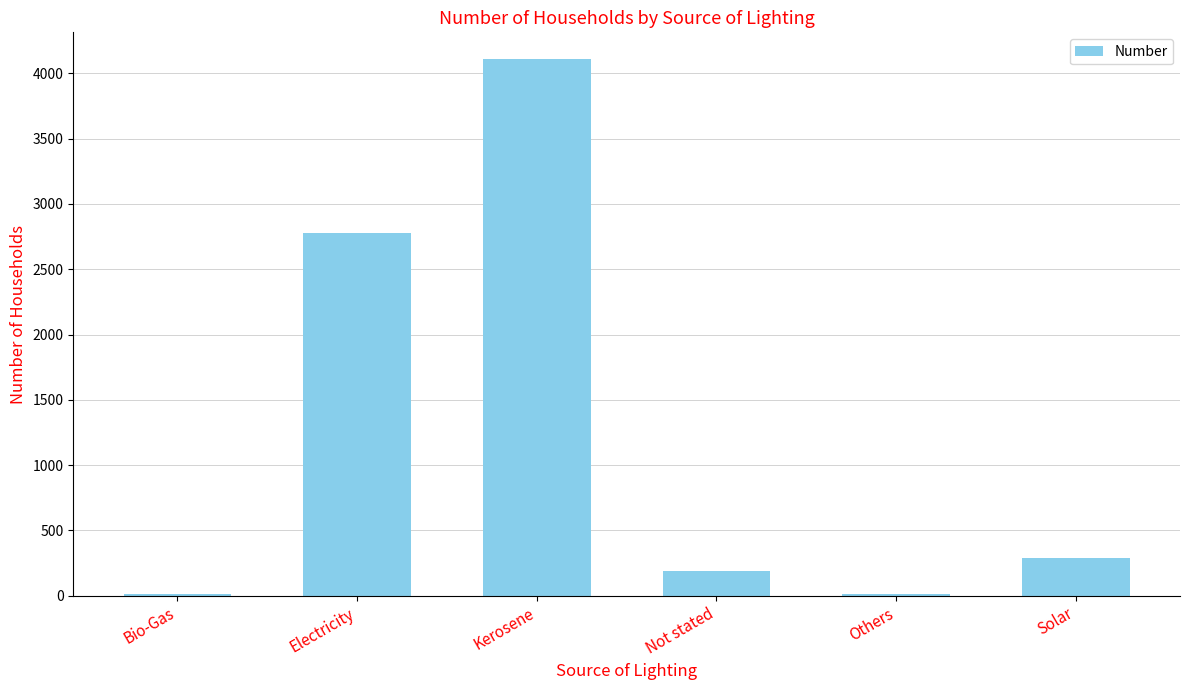

Between Solar and Electricity, which is larger?

Electricity